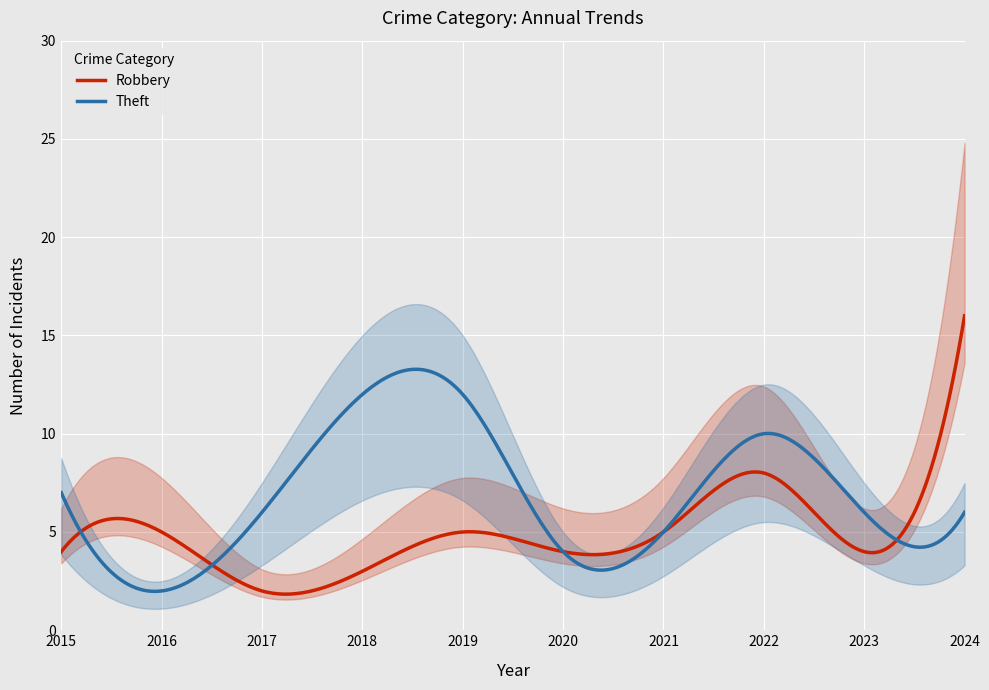

What is the lowest value of the Robbery series?

1.8